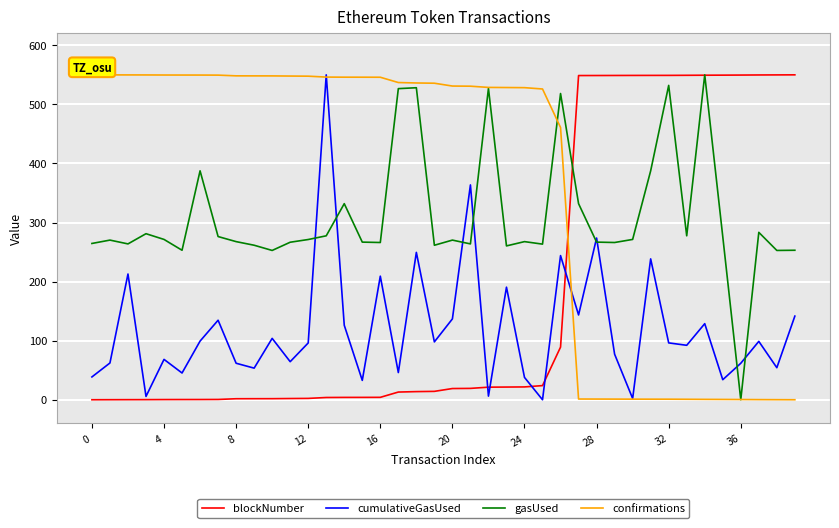

Rank the series by their average value, from highest to lowest.

confirmations, gasUsed, blockNumber, cumulativeGasUsed